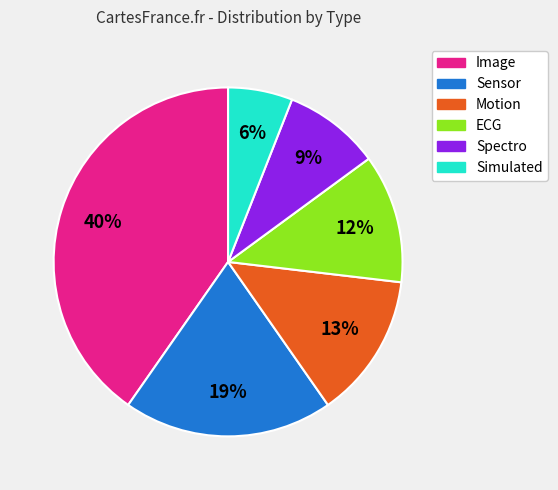

To the nearest percent, what is the difference between the largest and smallest slice percentages?

34%